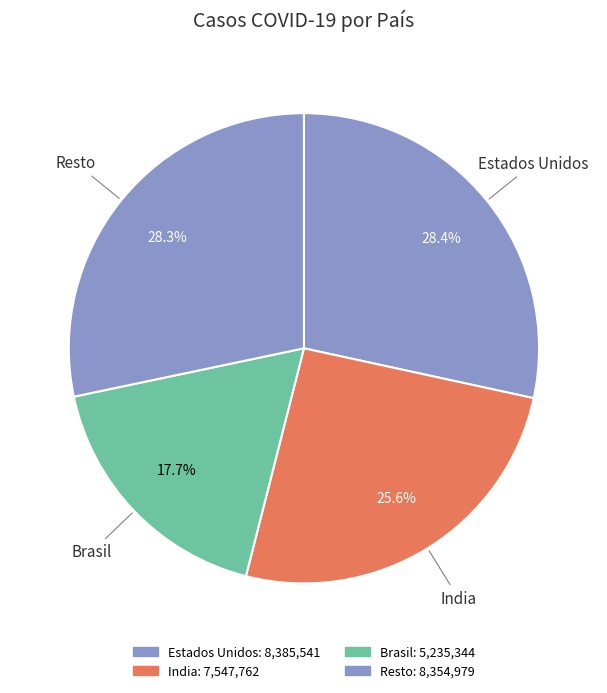

Does any single category account for the majority?

No